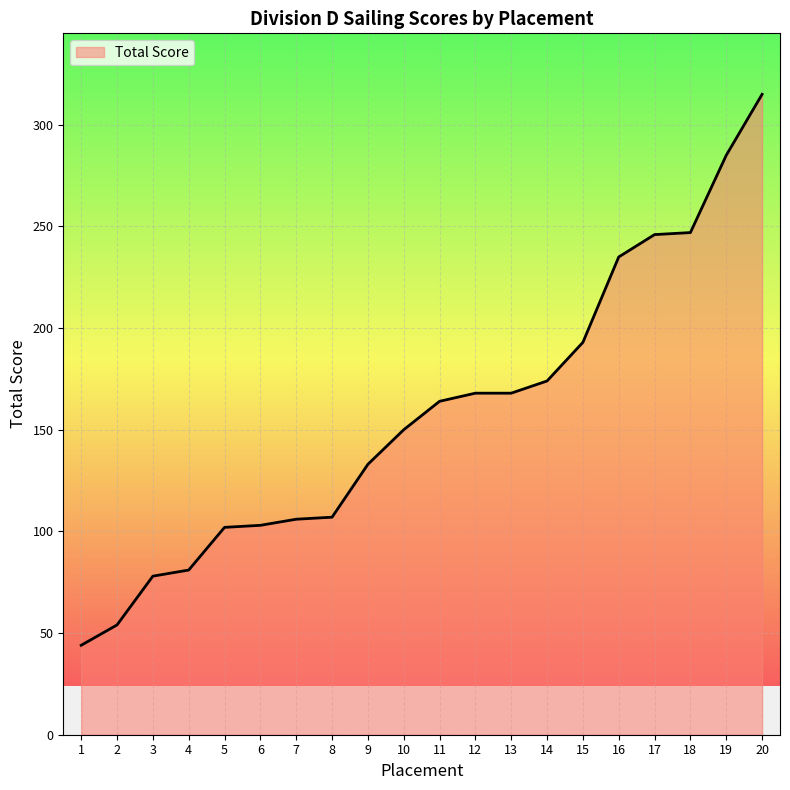

What is the ratio of the value at 16 to the value at 9?

1.8